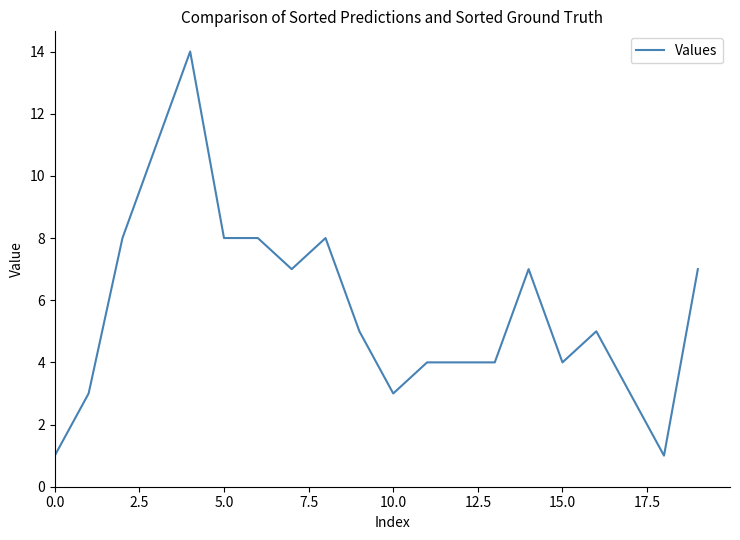

What is the difference between the maximum and minimum values?

13